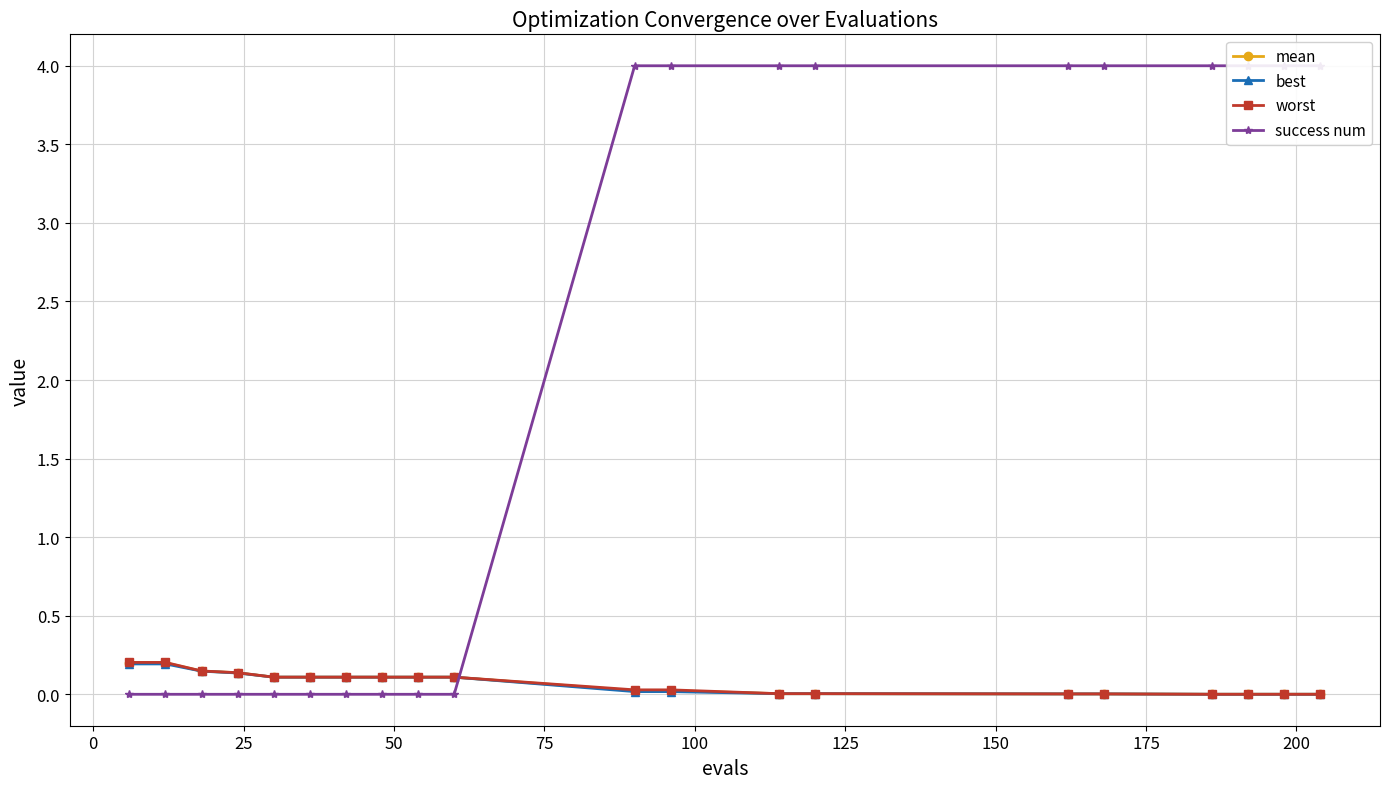

Reading left to right, list all the values displayed in this chart.

mean: 0.2	0.2	0.1	0.1	0.1	0.1	0.1	0.1	0.1	0.1	0.0	0.0	0.0	0.0	0.0	0.0	0.0	0.0	0.0	0.0
best: 0.2	0.2	0.1	0.1	0.1	0.1	0.1	0.1	0.1	0.1	0.0	0.0	0.0	0.0	0.0	0.0	0.0	0.0	0.0	0.0
worst: 0.2	0.2	0.1	0.1	0.1	0.1	0.1	0.1	0.1	0.1	0.0	0.0	0.0	0.0	0.0	0.0	0.0	0.0	0.0	0.0
success num: 0.0	0.0	0.0	0.0	0.0	0.0	0.0	0.0	0.0	0.0	4.0	4.0	4.0	4.0	4.0	4.0	4.0	4.0	4.0	4.0